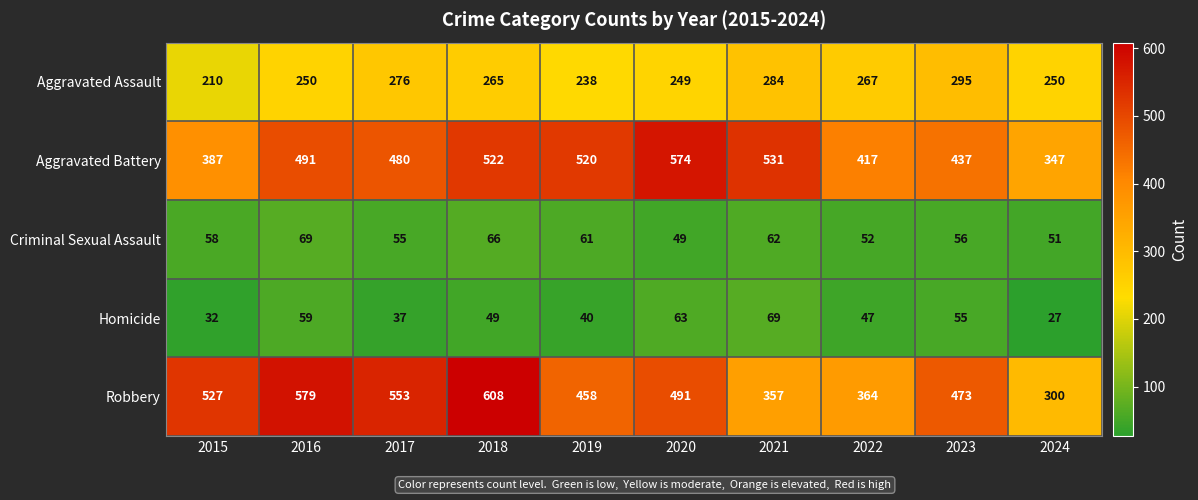

Which series has the largest total across all categories?

Robbery